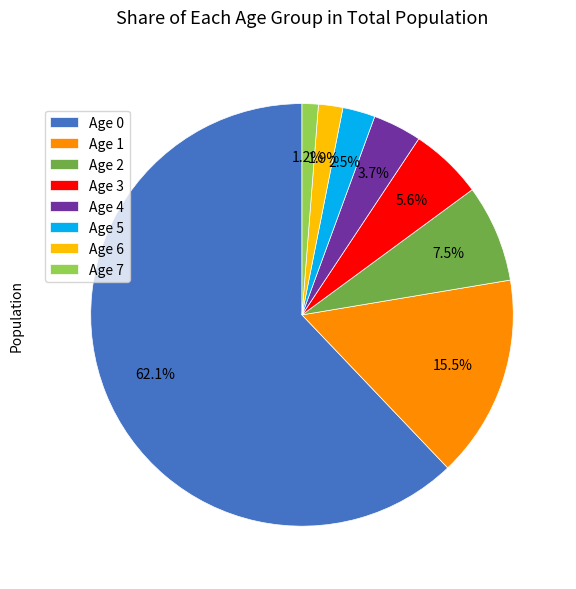

How many slices are in this pie chart?

8